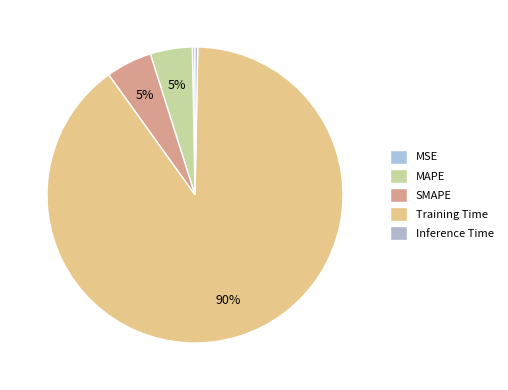

What is the total percentage of MAPE and MSE?

4.9%